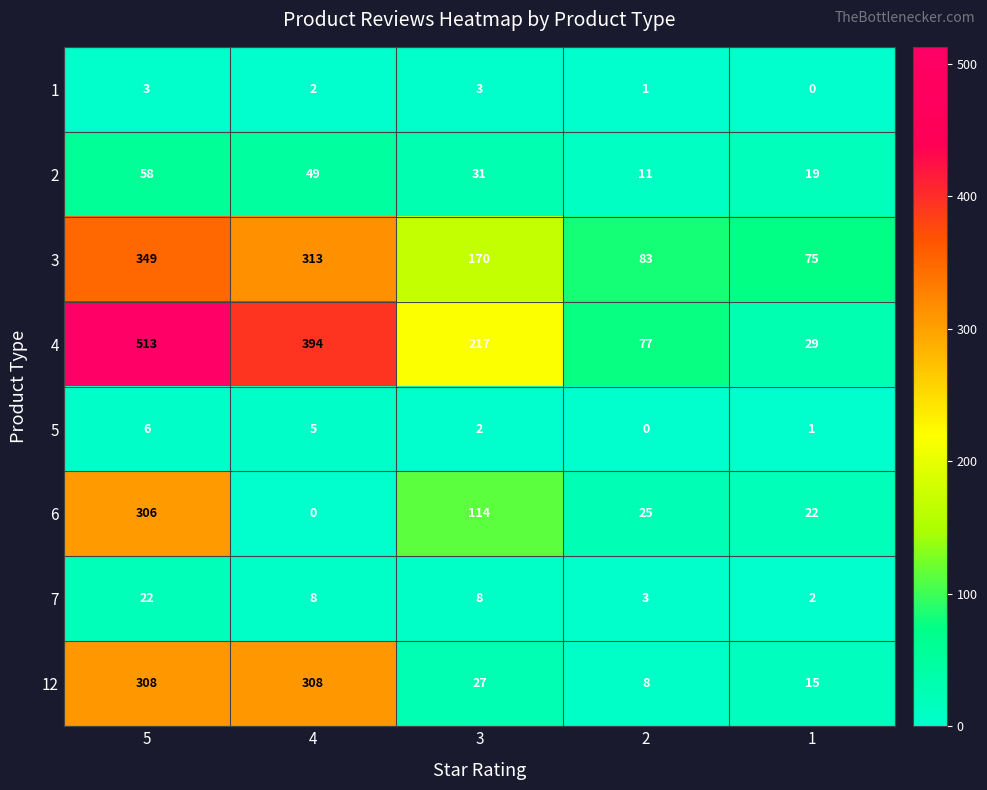

What is the spread (max minus min) of values at 1?

75